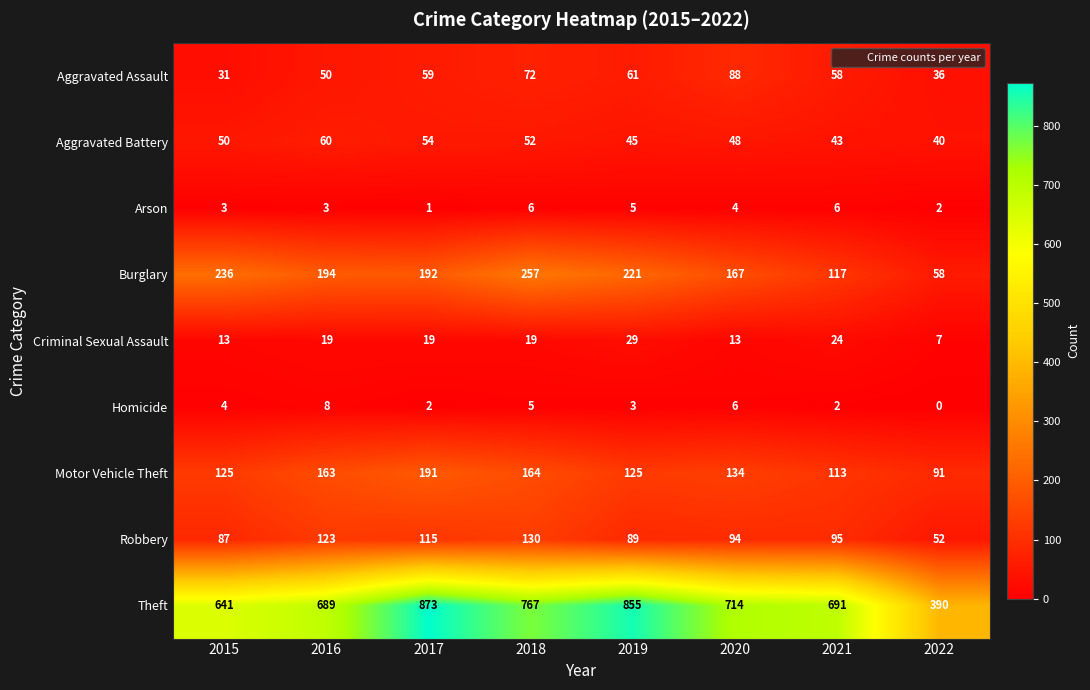

How many data points does each series have?

8